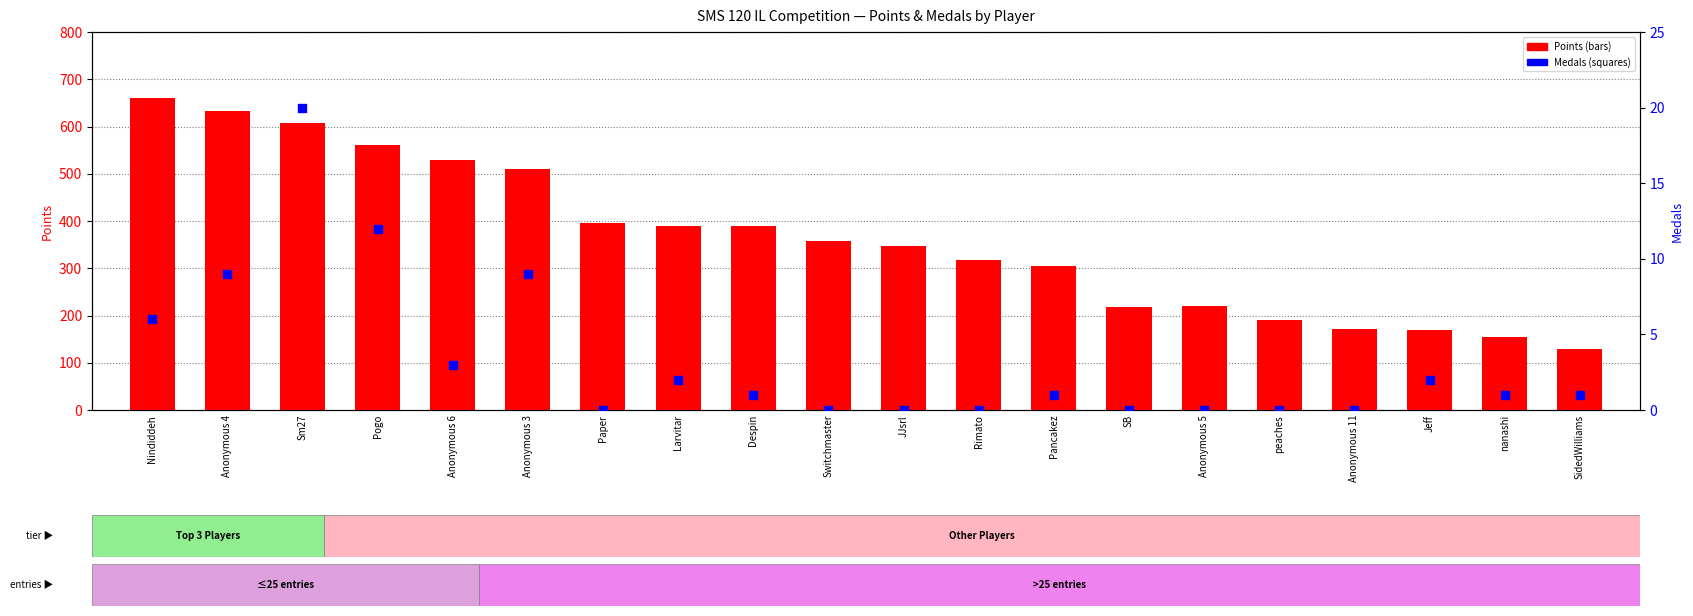

Which series has the largest total across all categories?

Points